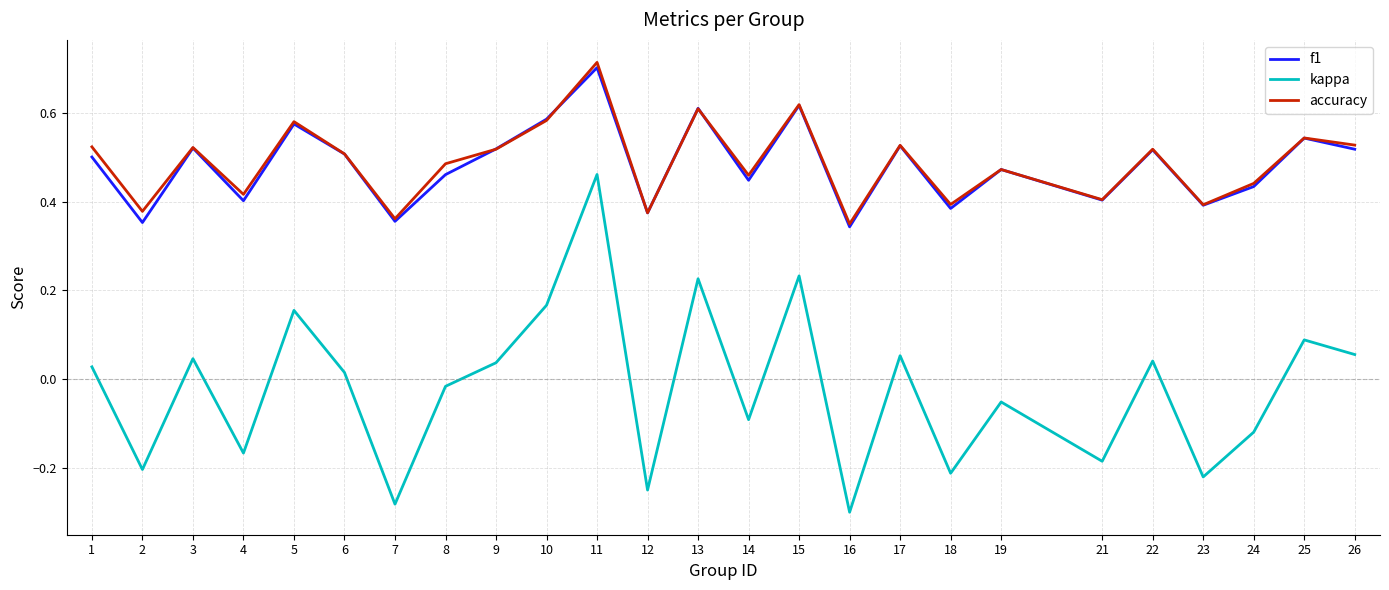

Which series changed the most between 3 and 4?

kappa